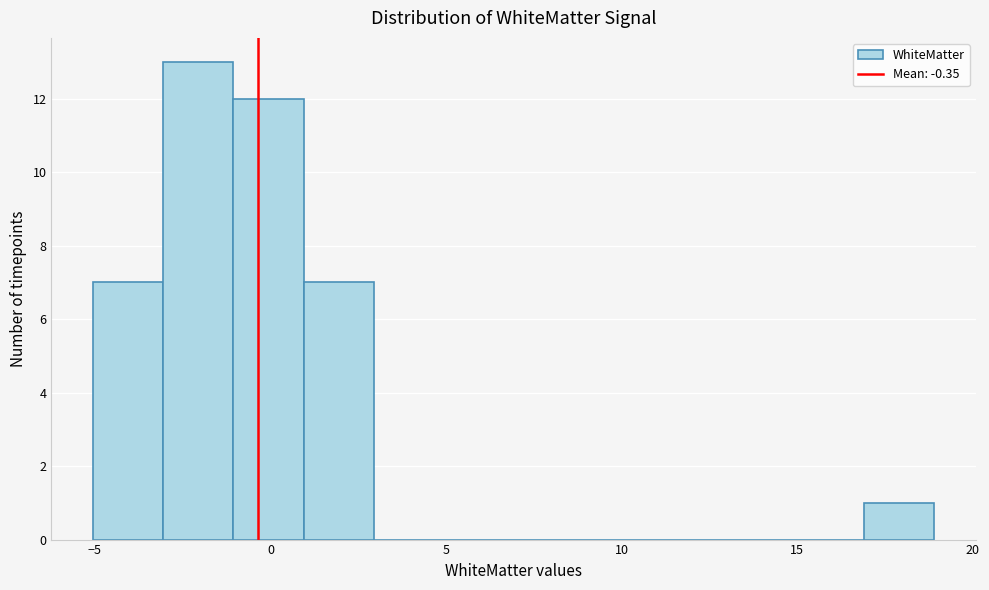

Around what value on the x-axis is the tallest bar? Give the approximate position of its centre, as read against the axis.

-2.0